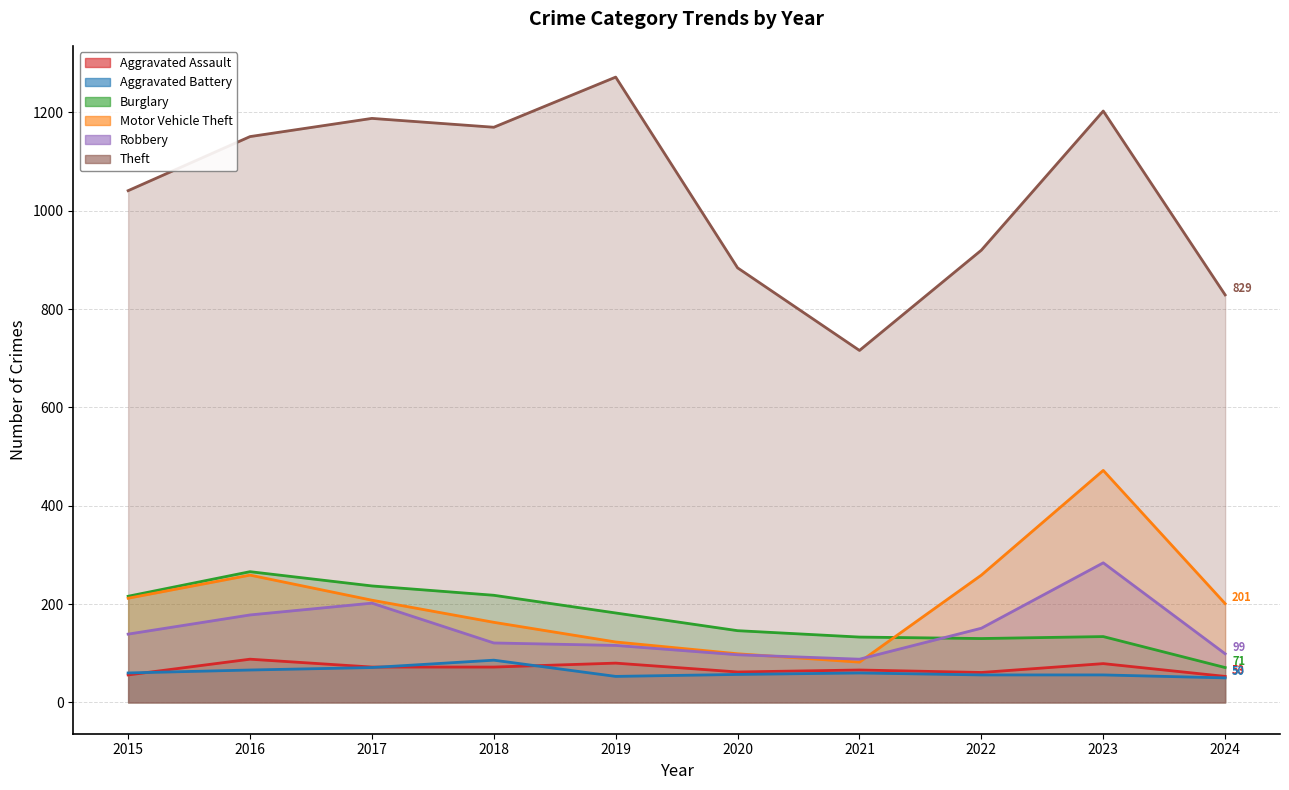

How many intersections are there between Aggravated Assault and Aggravated Battery?

3